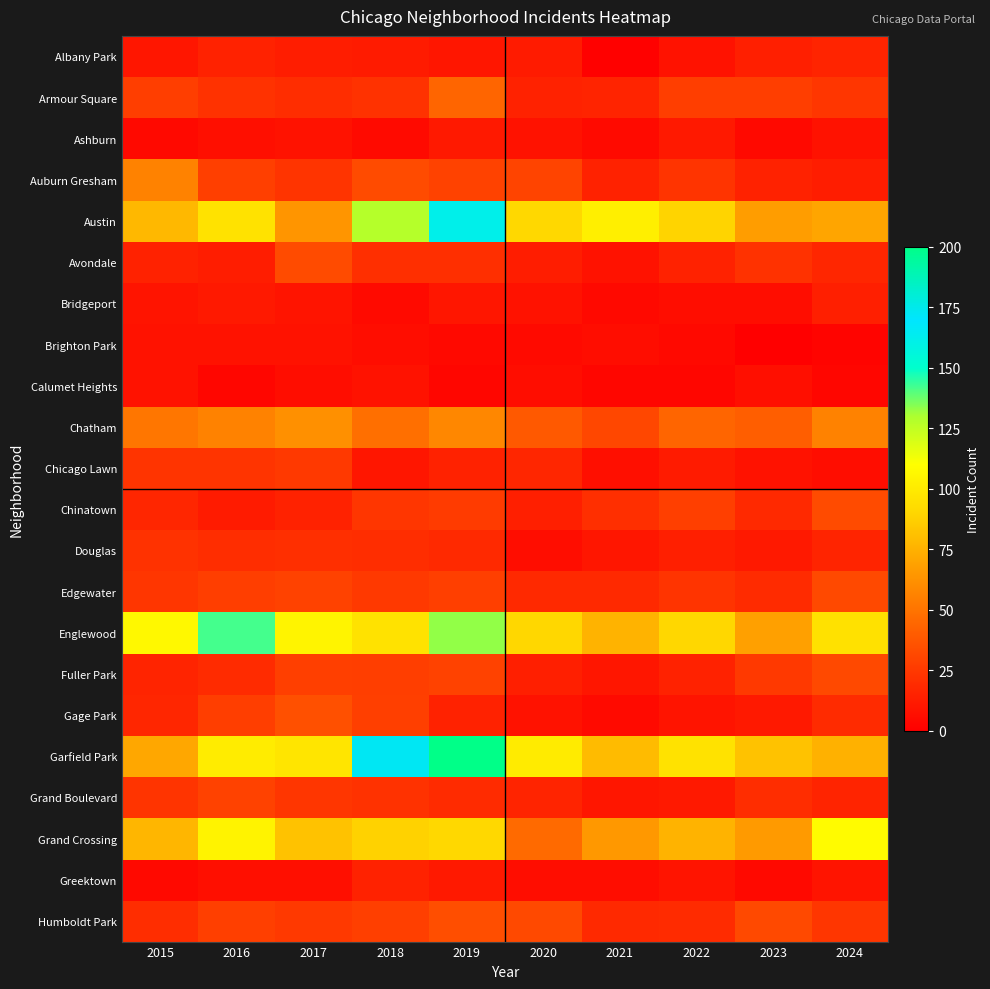

How many series are shown in this chart?

22